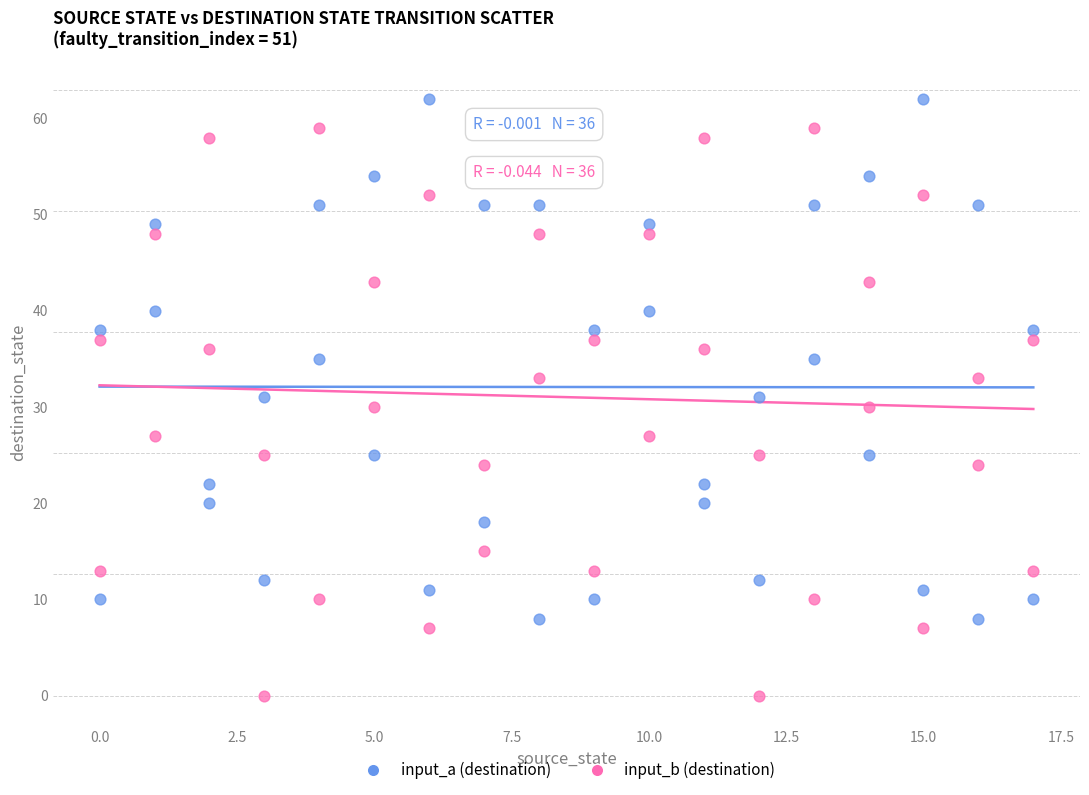

Which series contains the lowest Y value?

input_b (destination)